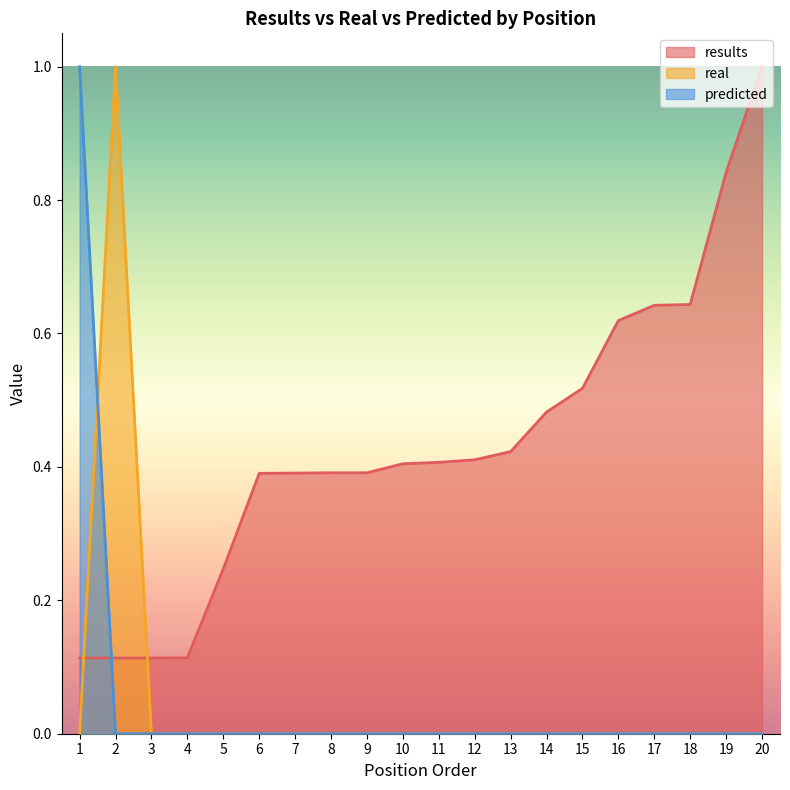

What is the difference between the maximum and second lowest values in the results series?

0.9